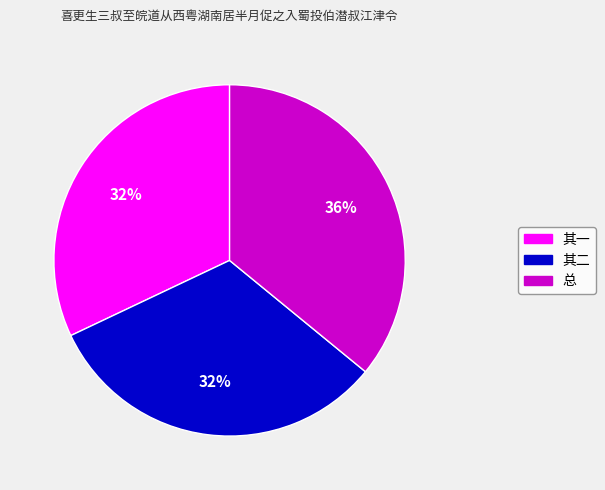

How many slices are in this pie chart?

3